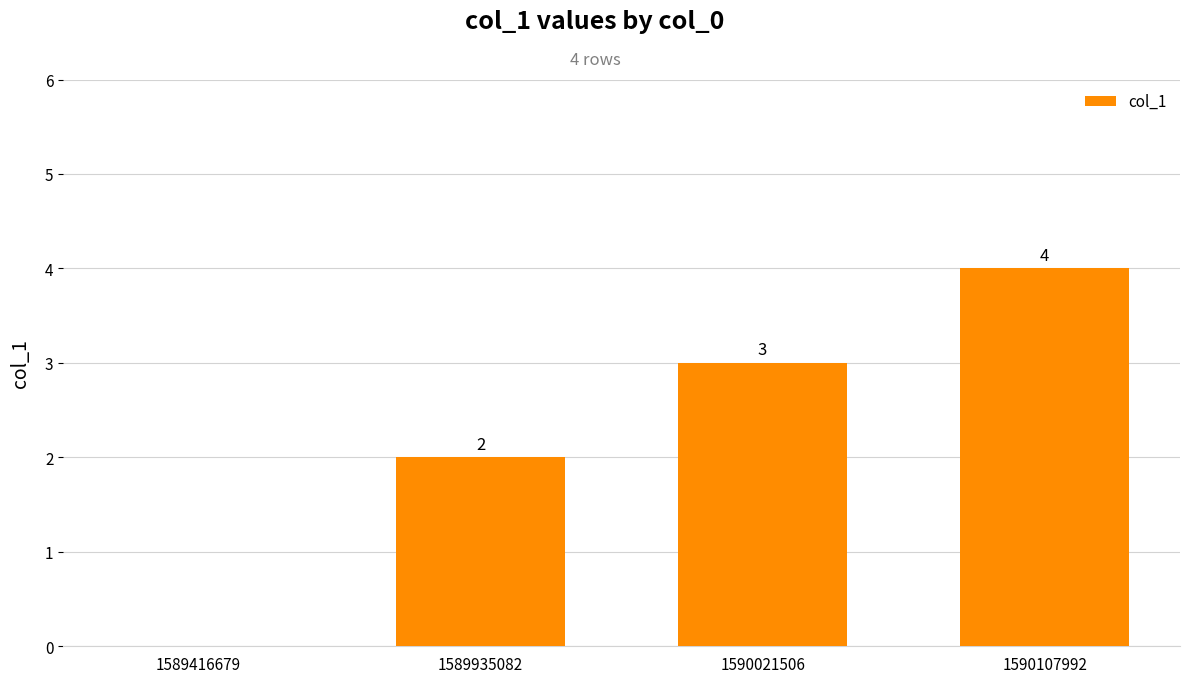

How many values are above zero?

3